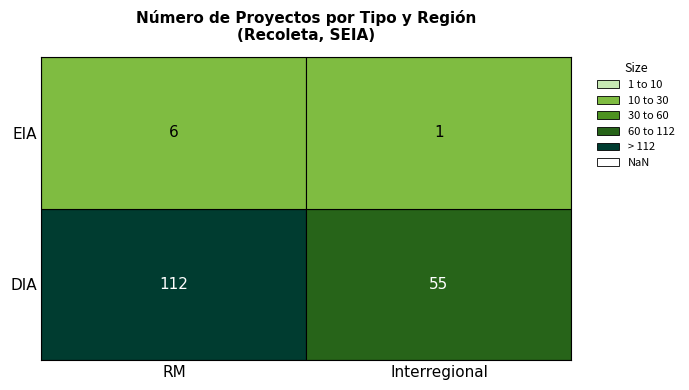

What is the smallest value displayed?

1